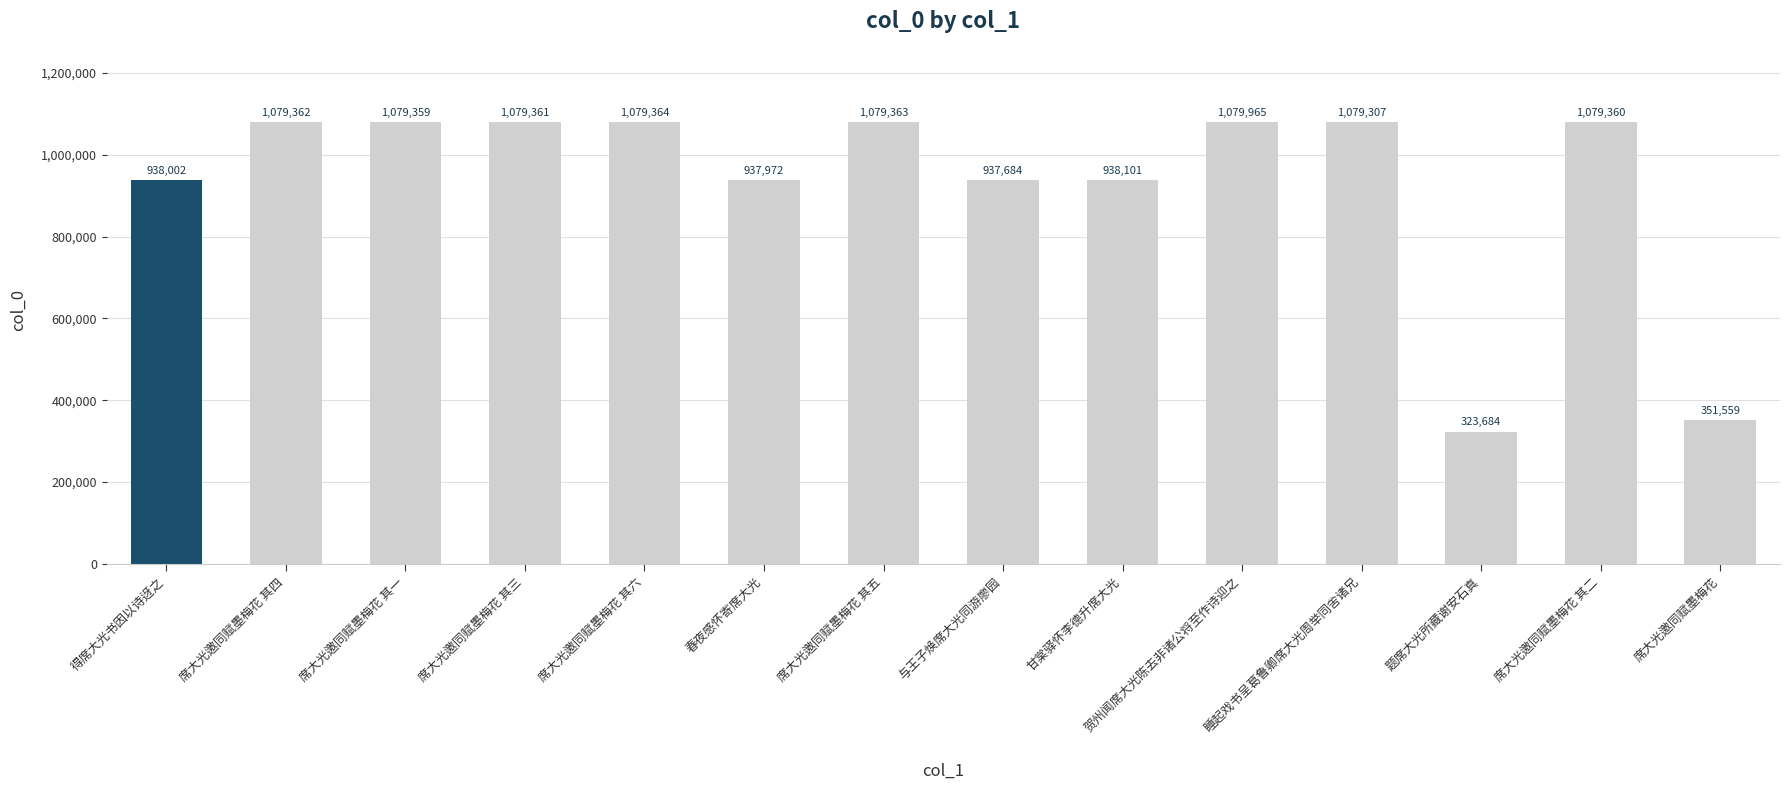

Rank the categories by value from lowest to highest.

题席大光所藏谢安石真, 席大光邀同赋墨梅花, 与王子焕席大光同游廖园, 春夜感怀寄席大光, 得席大光书因以诗迓之, 甘棠驿怀李德升席大光, 睡起戏书呈葛鲁卿席大光周举同舍诸兄, 席大光邀同赋墨梅花 其一, 席大光邀同赋墨梅花 其二, 席大光邀同赋墨梅花 其三, 席大光邀同赋墨梅花 其四, 席大光邀同赋墨梅花 其五, 席大光邀同赋墨梅花 其六, 贺州闻席大光陈去非诸公将至作诗迎之